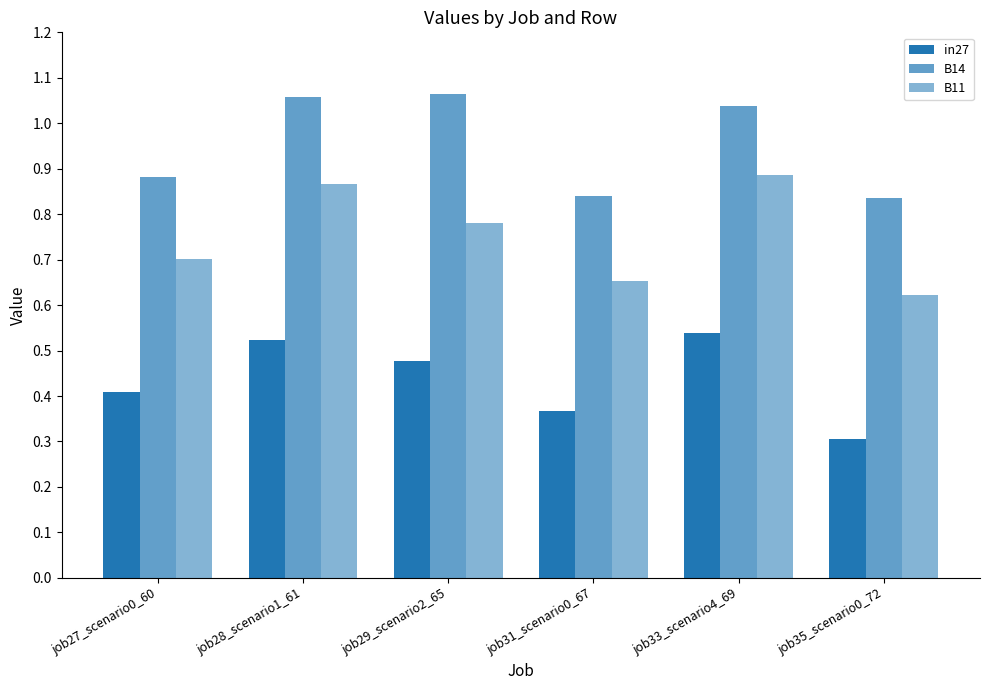

Rank the series at job33_scenario4_69 from lowest to highest value.

in27, B11, B14